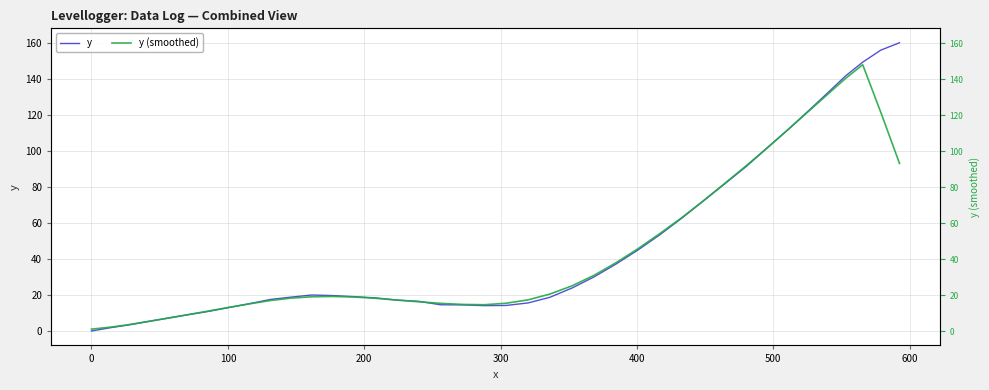

Reading left to right, what are all the values shown in this chart?

y: 0.0	1.8	3.4	5.3	7.2	9.1	10.9	13.1	15.2	17.5	18.8	20.0	19.7	19.1	18.4	17.2	16.5	14.6	14.5	14.1	14.2	15.6	18.7	23.9	30.1	37.2	45.0	53.5	62.8	72.3	81.8	91.5	101.9	112.0	122.4	132.4	141.8	149.4	156.1	160.2
y (smoothed): 1.0	2.1	3.5	5.4	7.2	9.1	11.1	13.2	15.1	16.9	18.2	19.0	19.2	18.9	18.2	17.2	16.2	15.4	14.8	14.6	15.4	17.3	20.5	25.1	31.0	37.9	45.7	54.2	63.1	72.4	82.1	91.9	101.9	112.0	122.1	131.6	140.4	148.0	121.5	93.1